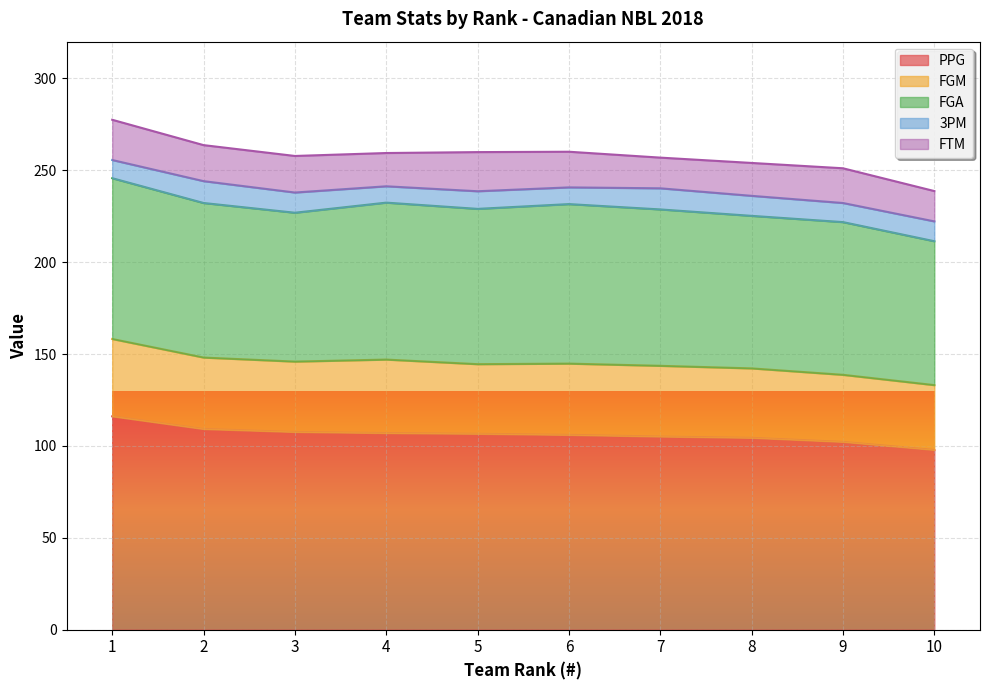

What are all the series names shown in the legend?

PPG, FGM, FGA, 3PM, FTM